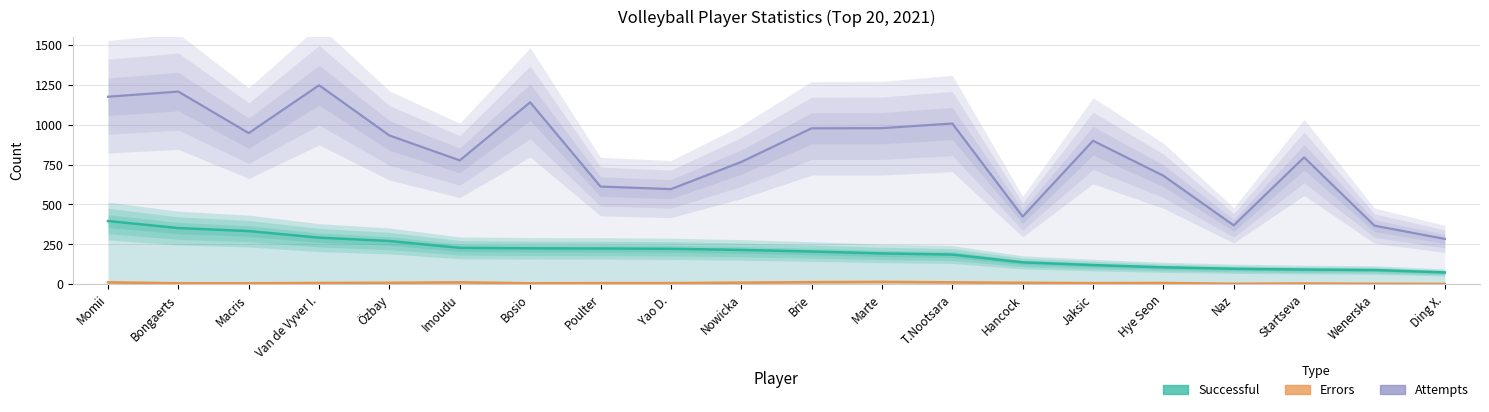

What is the difference between the Errors values at Özbay and Wenerska?

6